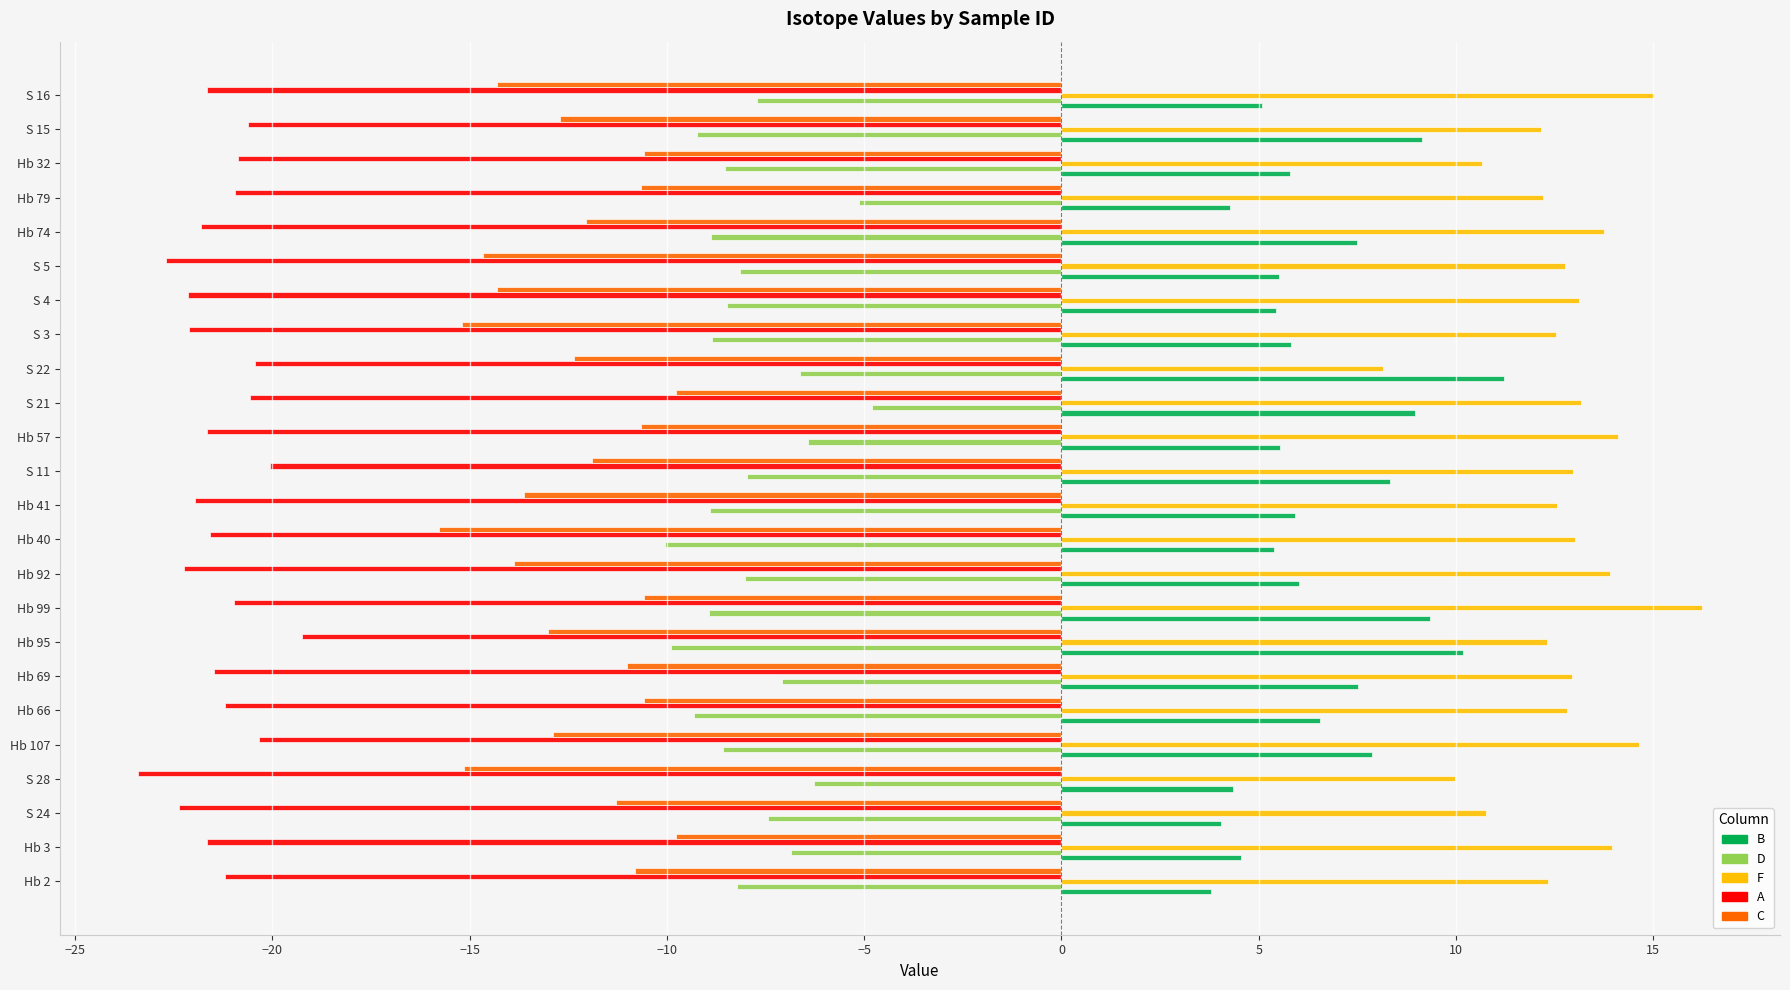

True or false: C has a value of -15.4 at S 21.

False